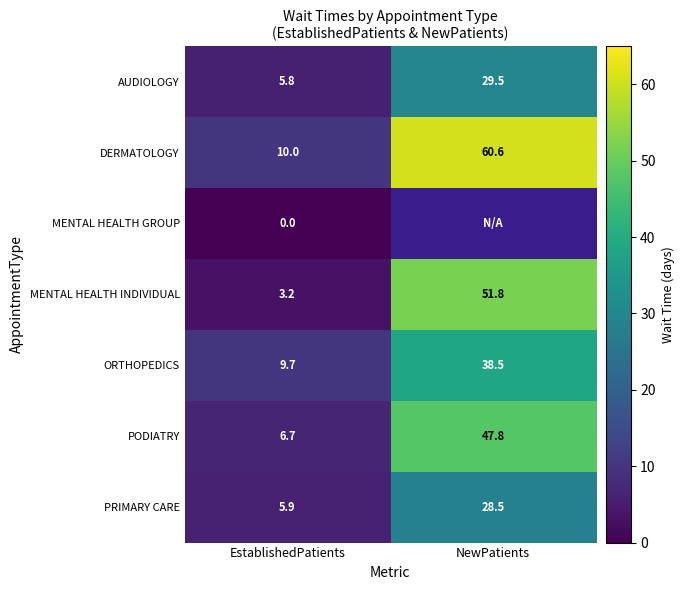

Is the value of AUDIOLOGY at EstablishedPatients greater than the value of ORTHOPEDICS at EstablishedPatients?

No